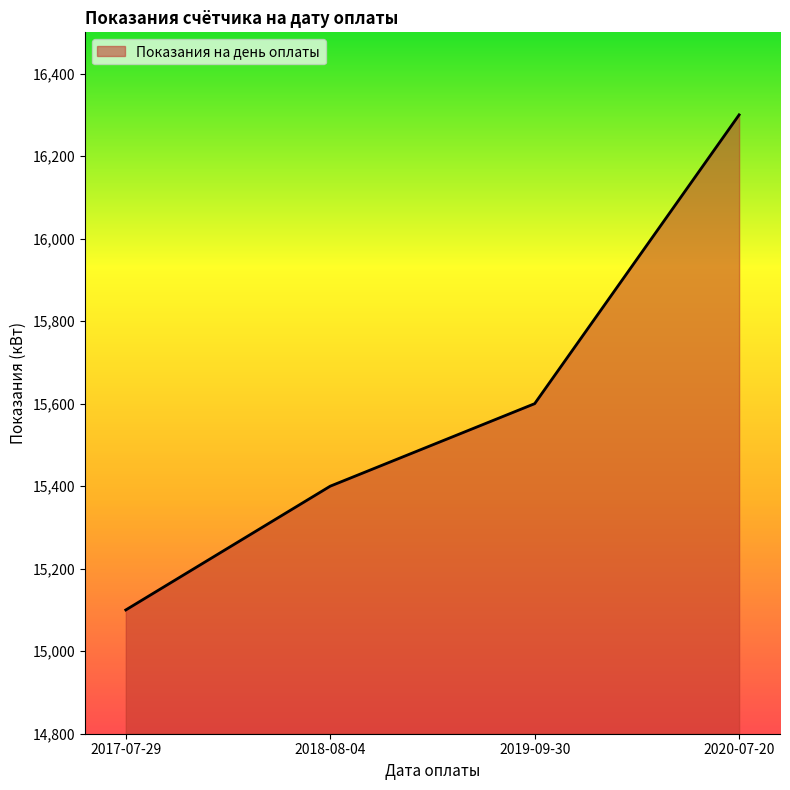

At which label is the value closest to 15700?

2019-09-30